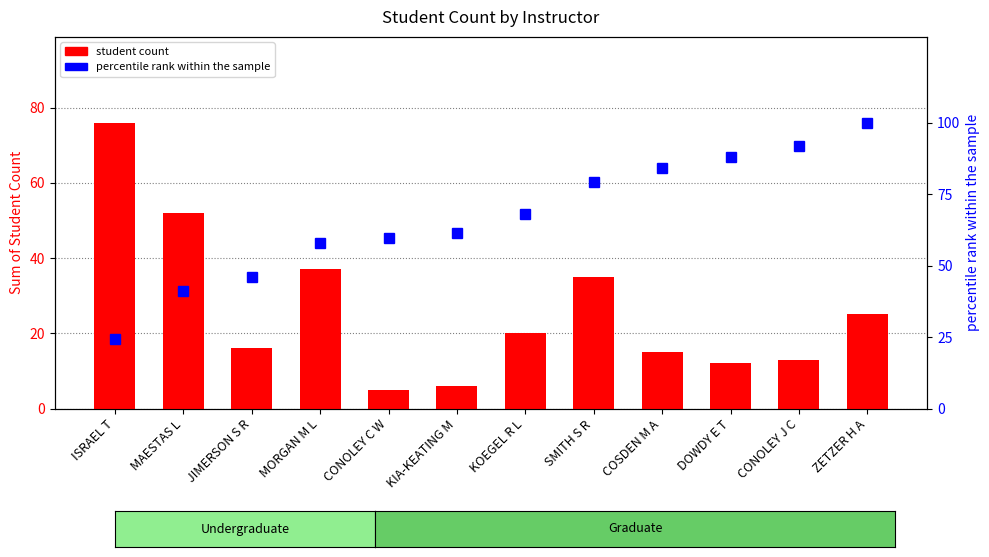

Which category has the lowest value across all series?

CONOLEY C W